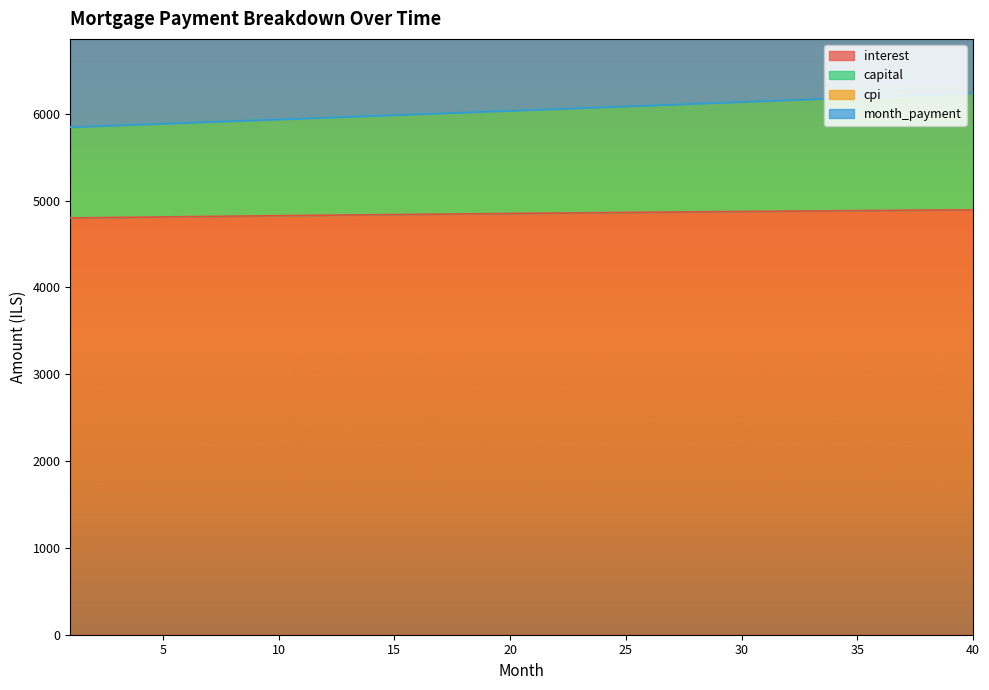

What is the value of the interest point at the 34th from the left?

4882.0